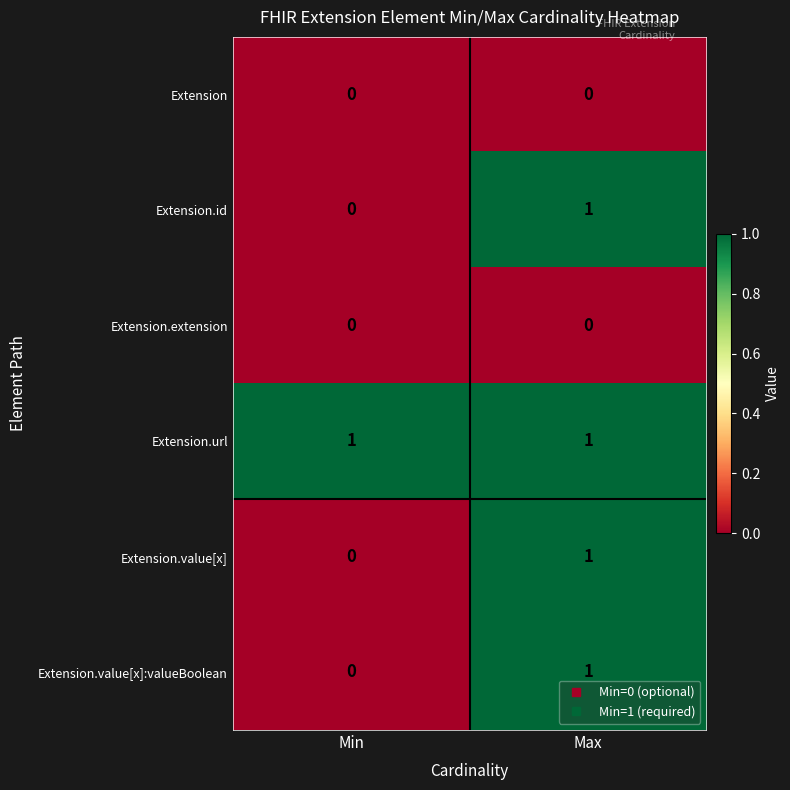

What is the total value across all series at Max?

4